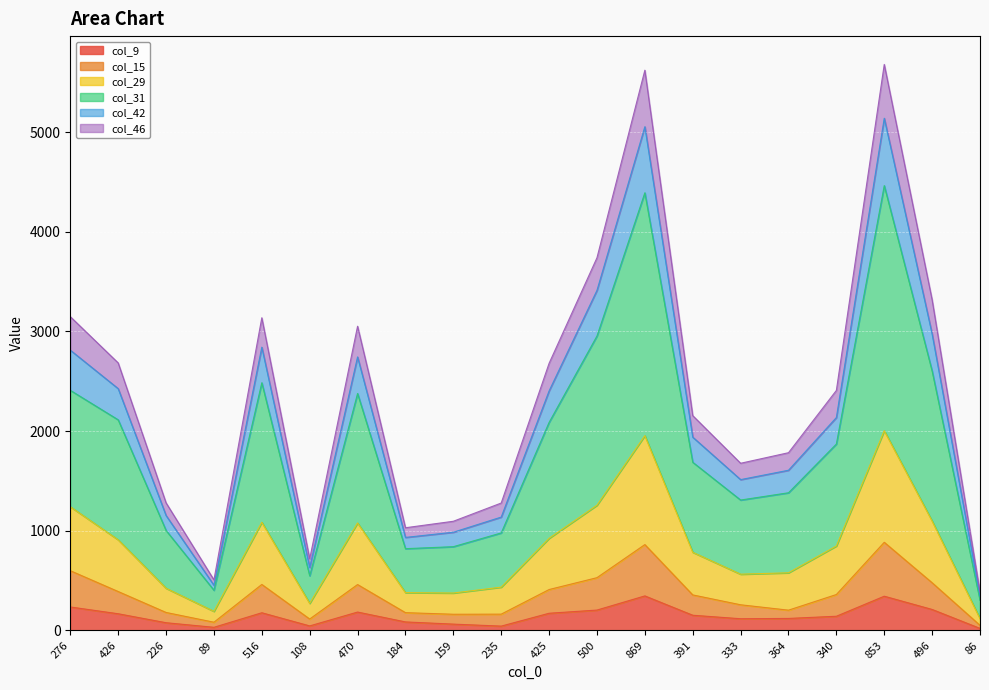

The col_9 series shows 204 at 500. True or false?

True